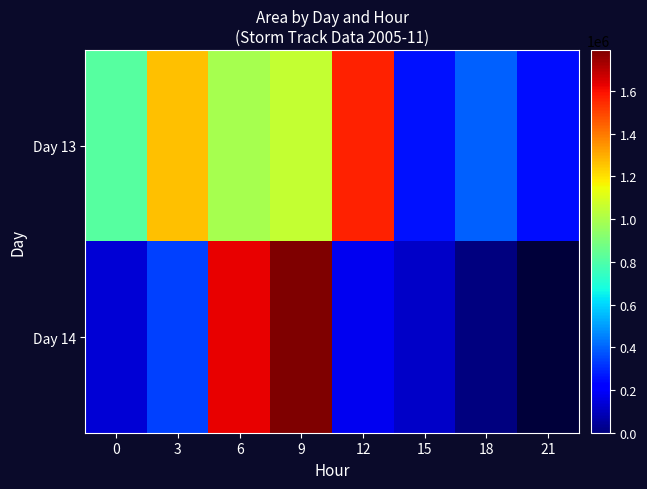

Which series changed the most between 0 and 18?

Day 13